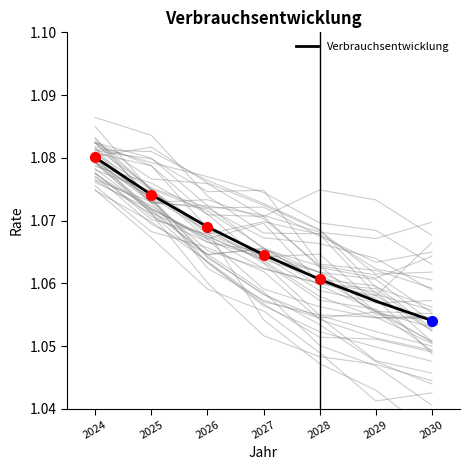

Reading left to right, what are all the values shown in this chart?

1.1	1.1	1.1	1.1	1.1	1.1	1.1